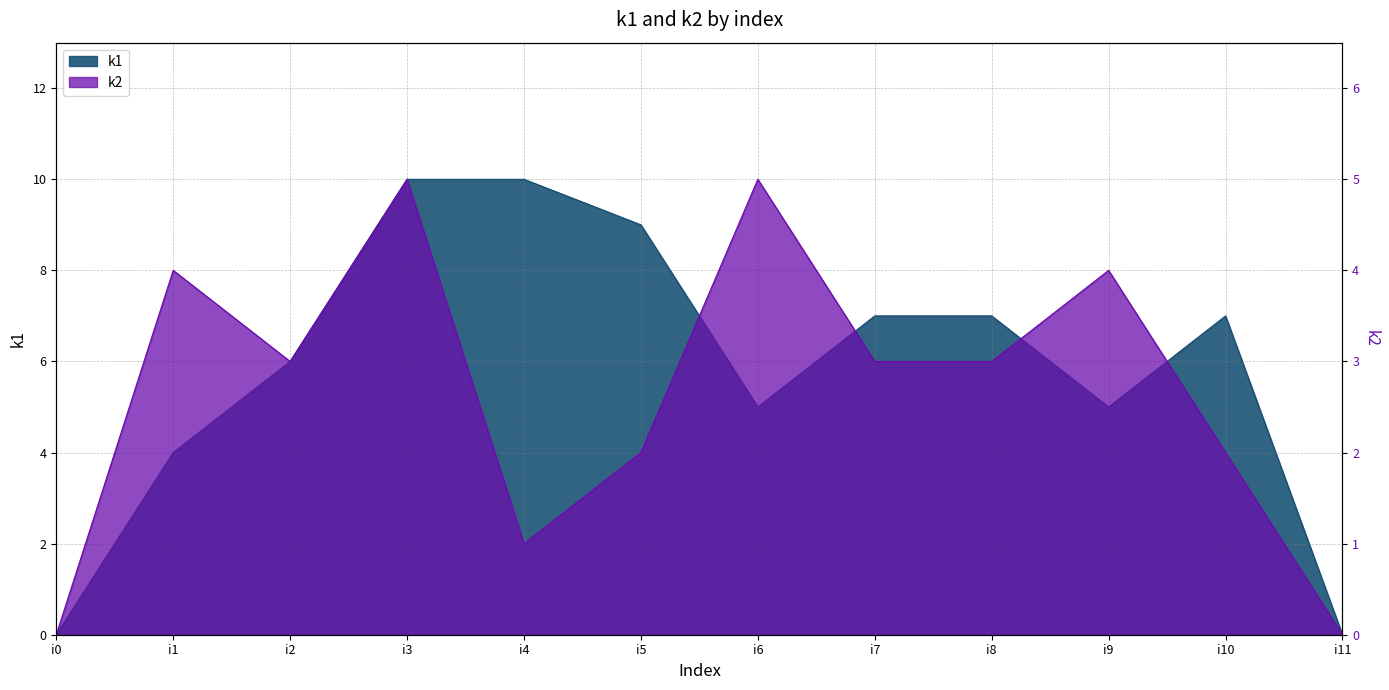

Between i6 and i10, which series saw the biggest shift?

k2